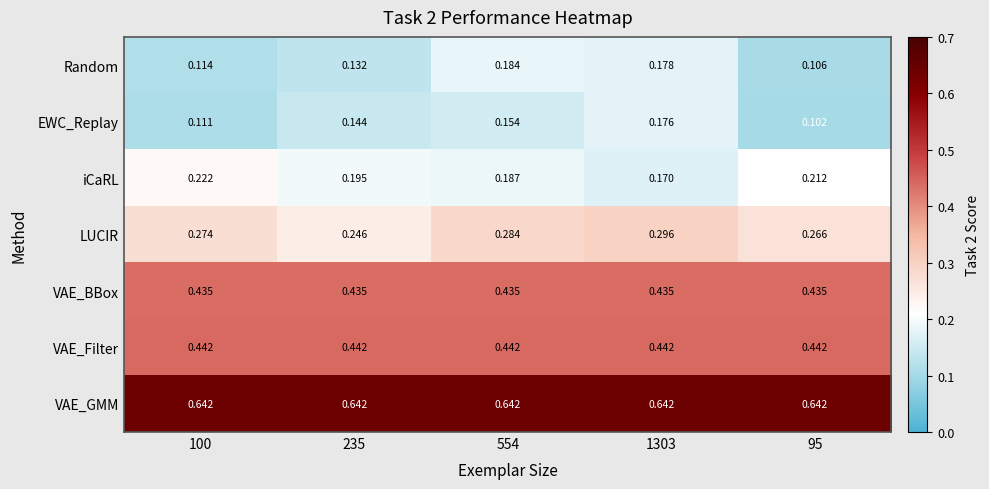

Rank the series by their maximum value, from highest to lowest.

VAE_GMM, VAE_Filter, VAE_BBox, LUCIR, iCaRL, Random, EWC_Replay